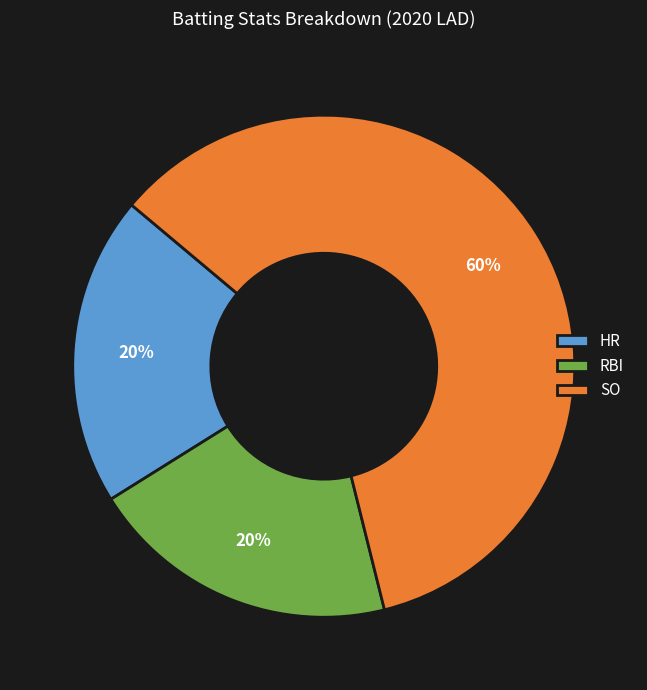

Approximately how many times larger is the value at HR compared to RBI?

1.0